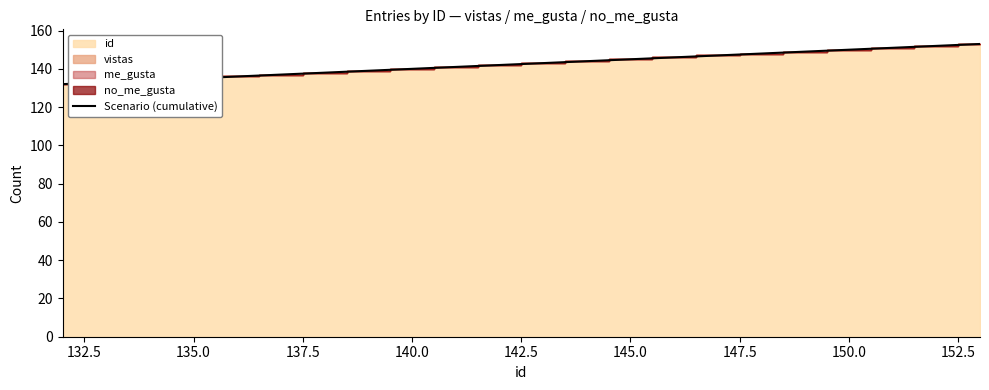

What is the smallest value displayed?

132